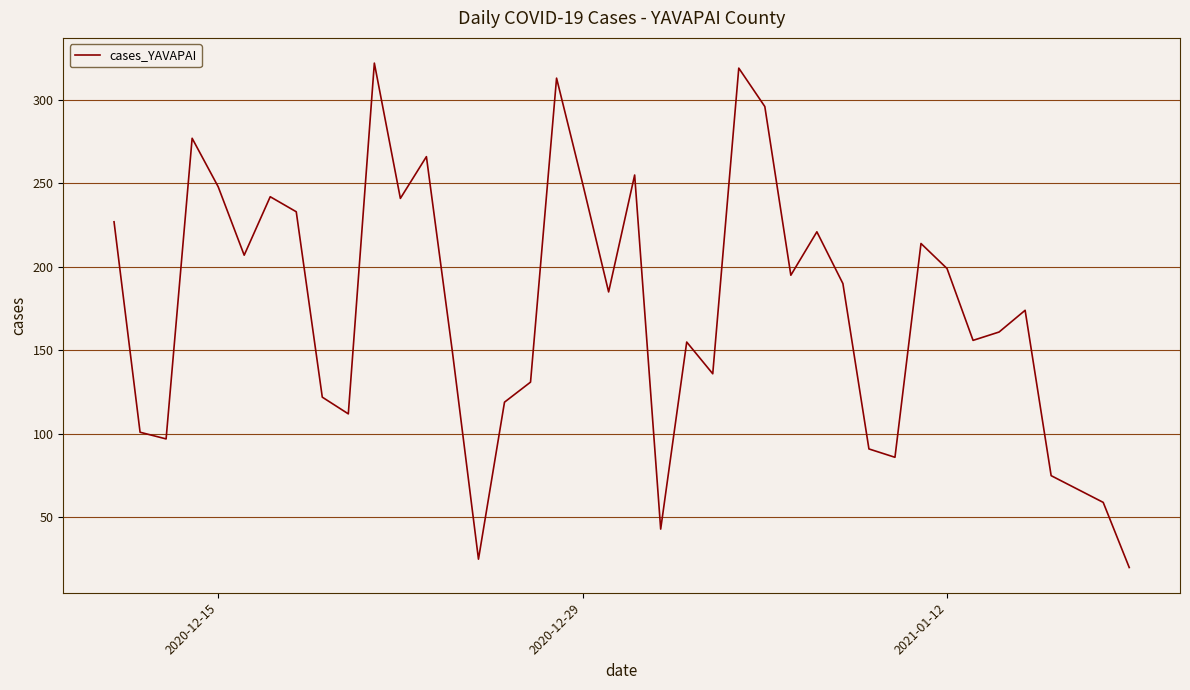

What is the minimum value shown in the chart?

20